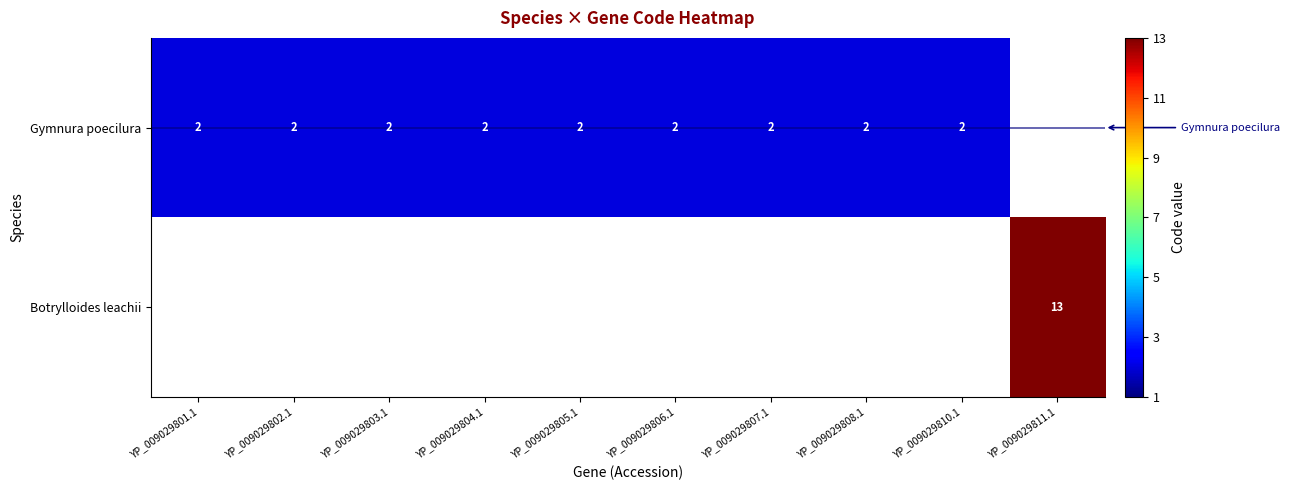

The Gymnura poecilura series shows 2 at YP_009029808.1. True or false?

True